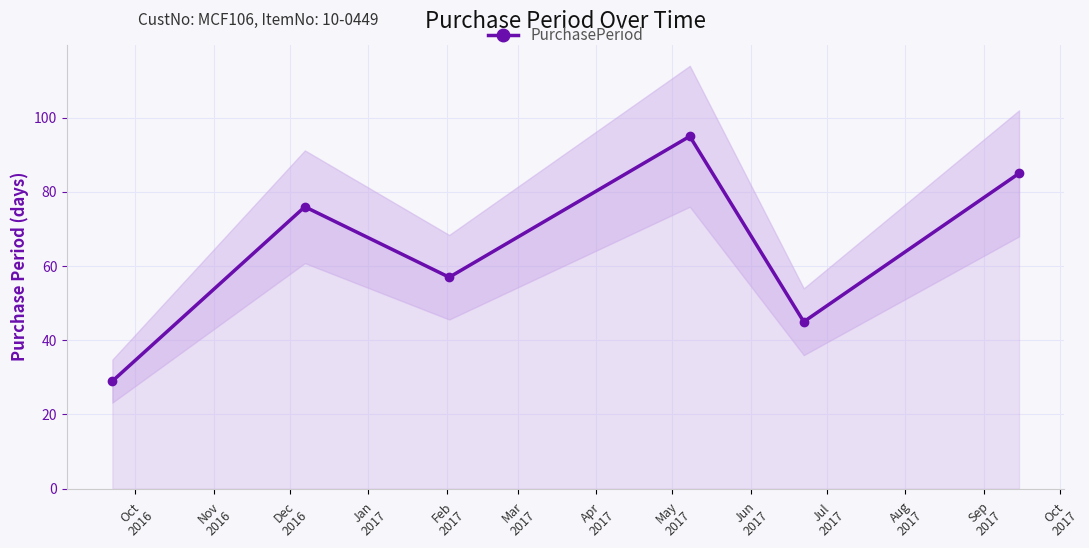

How many interior local valleys does the PurchasePeriod series have?

2